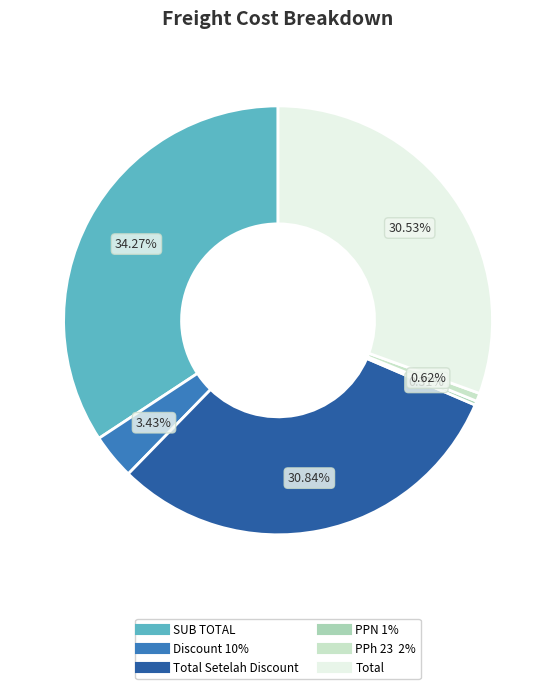

Is there any slice that represents more than half of the pie?

No